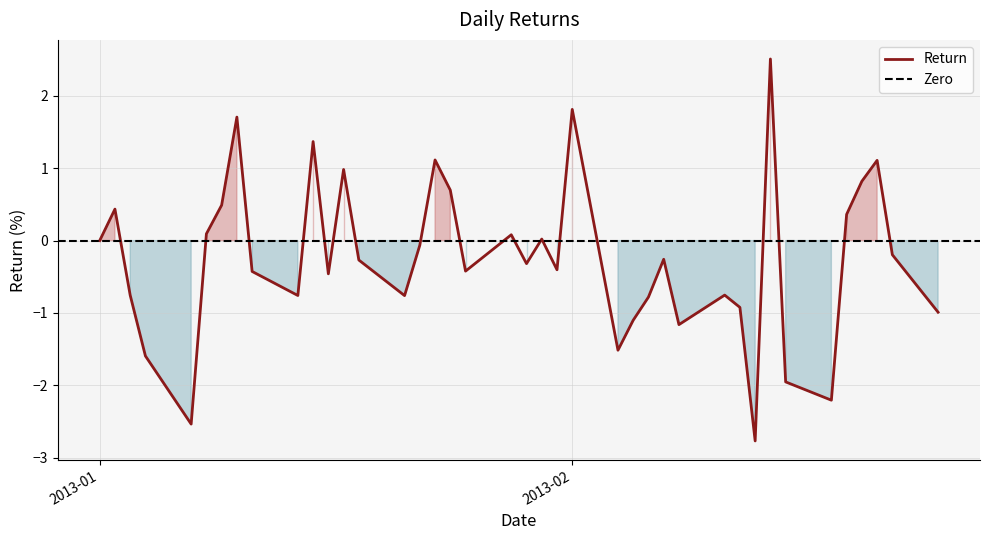

The value at 24 is -0.7. True or false?

False